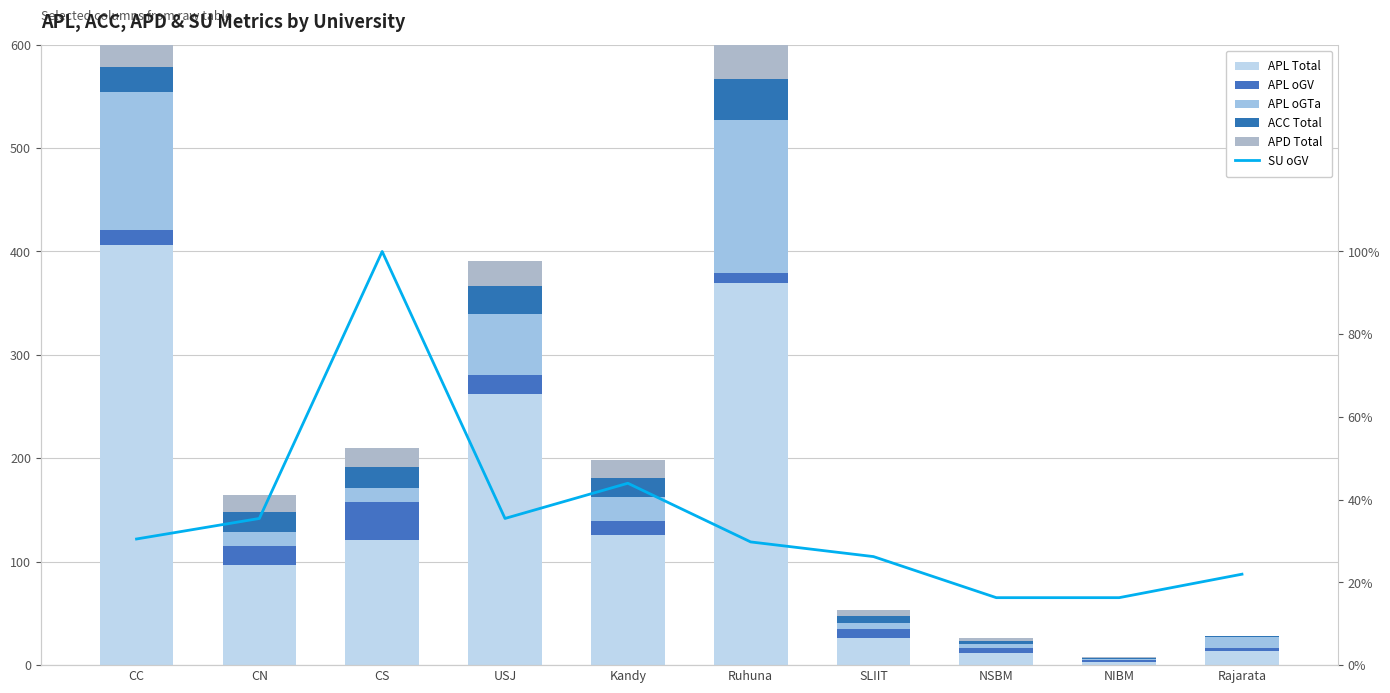

What is the sum of the APL Total values at CS and CC?

527.0